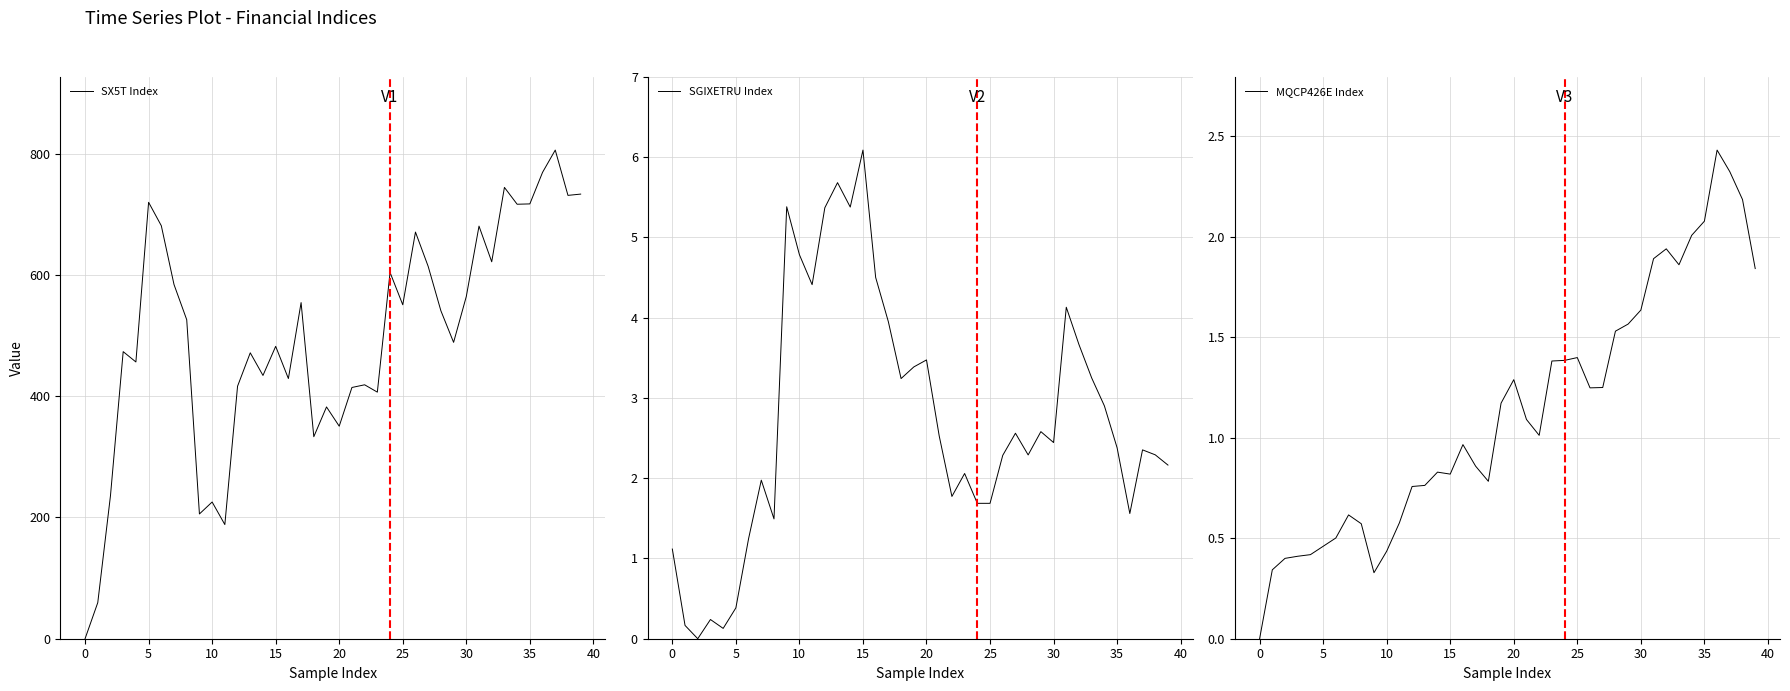

Which category has the highest value in the SGIXETRU Index series?

15